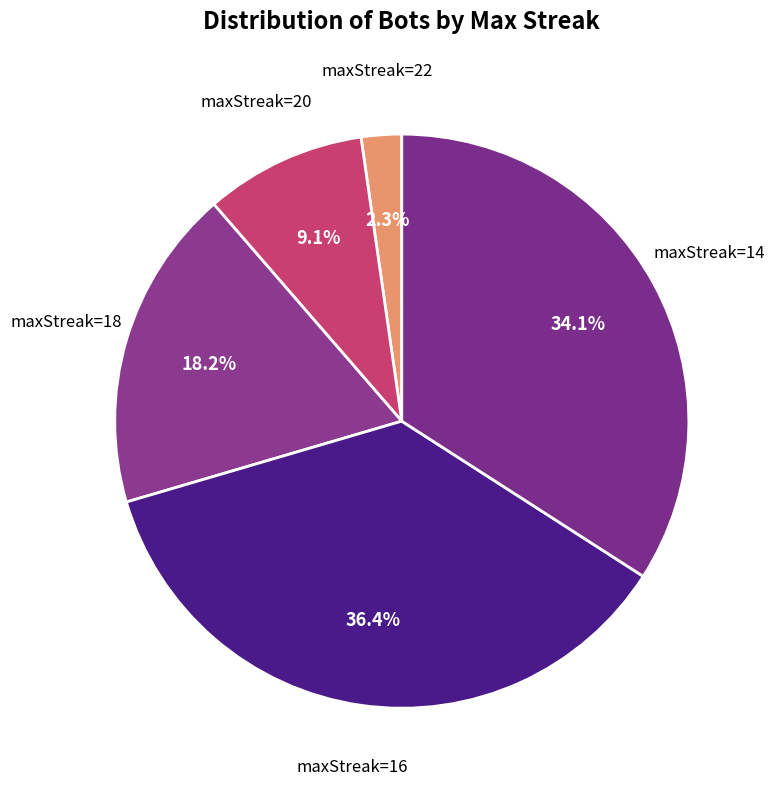

What is the smallest slice in the pie chart?

22